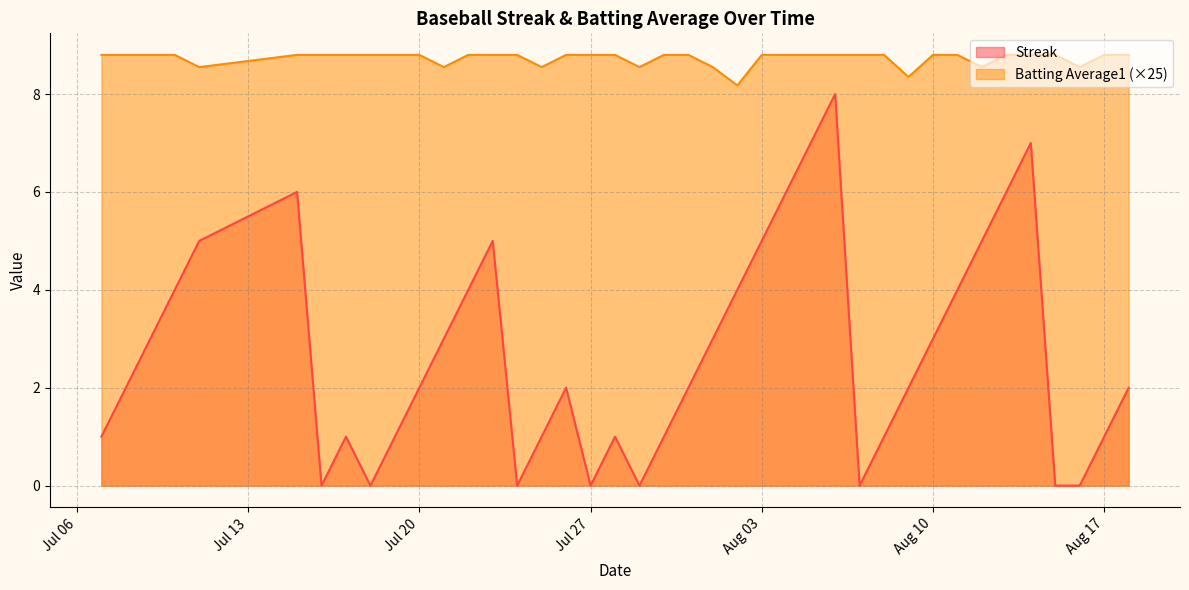

What are all the series names shown in the legend?

Streak, Batting Average1 (×25)